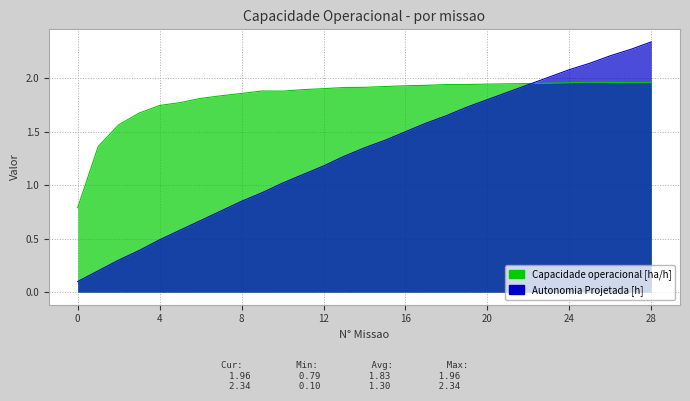

What value does the Autonomia Projetada [h] series have at 13?

1.3